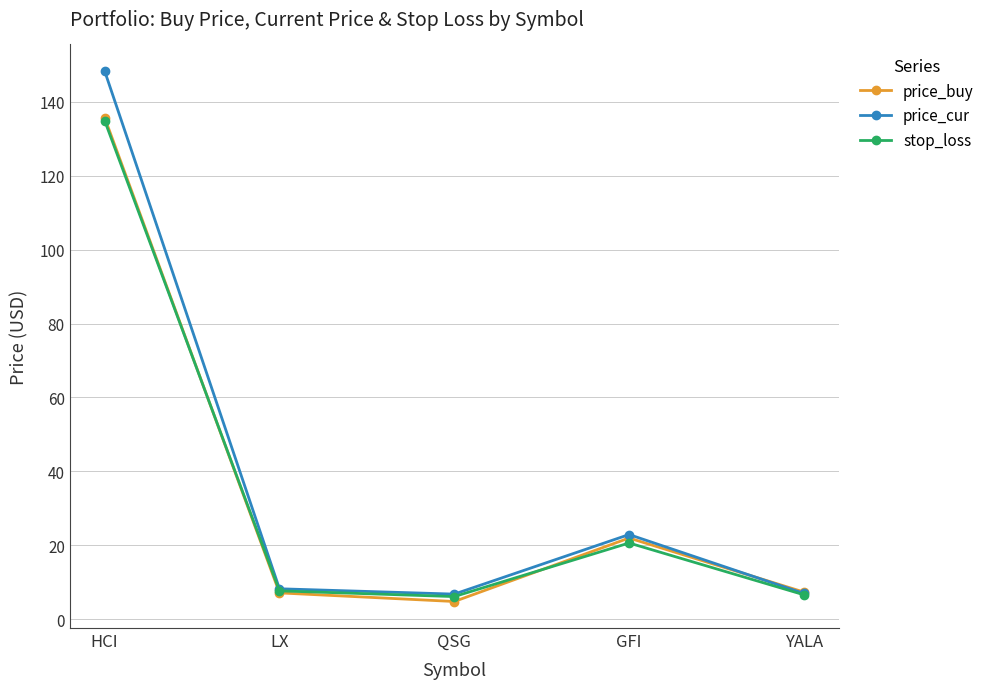

True or false: price_buy has a value of 21.9 at GFI.

True